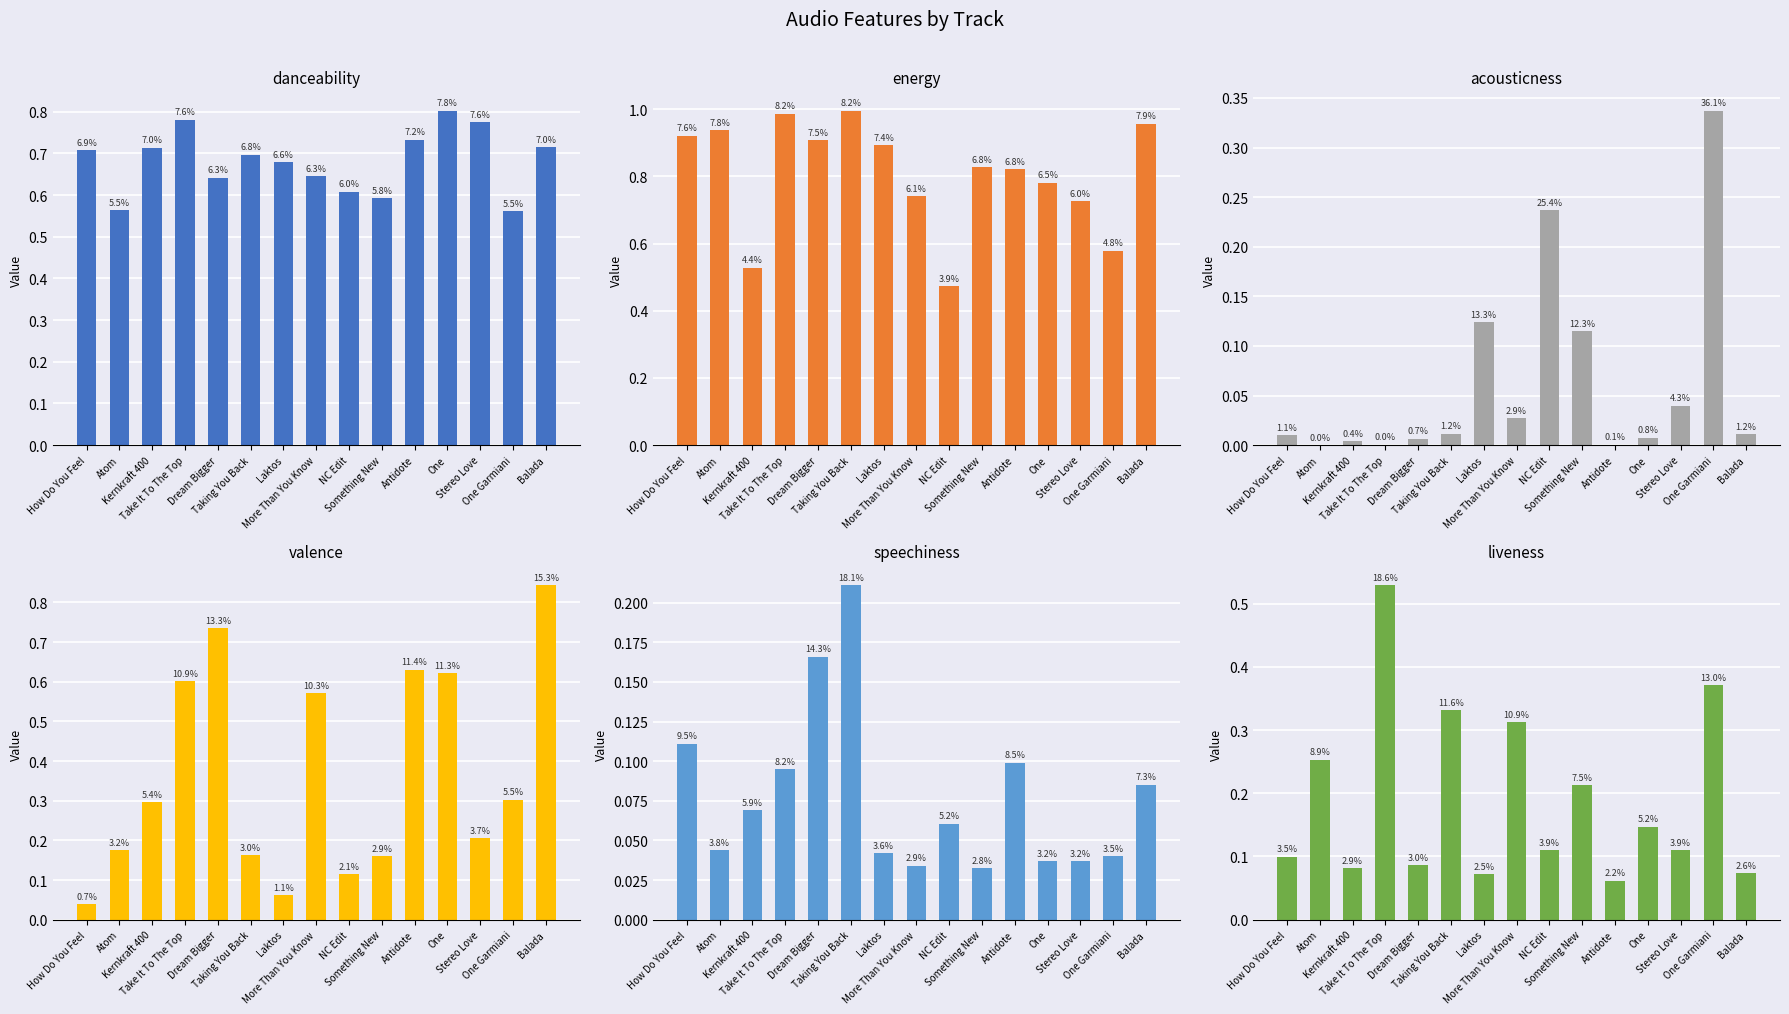

True or false: liveness has a value of 0.2 at One.

False